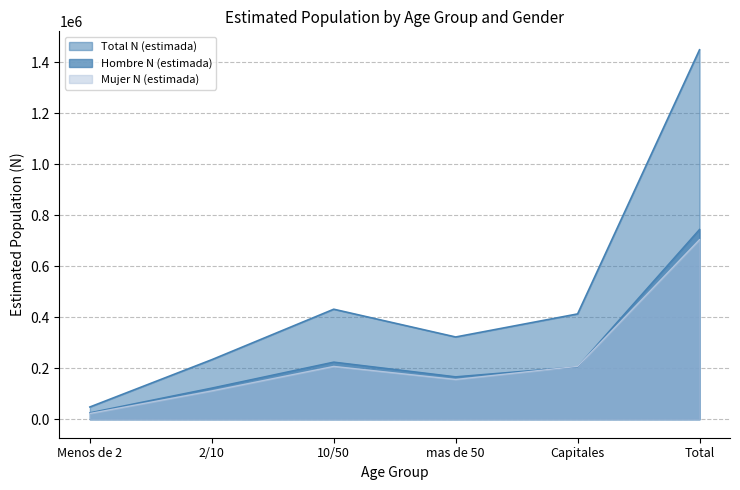

True or false: Total N (estimada) and Mujer N (estimada) cross at least once.

False